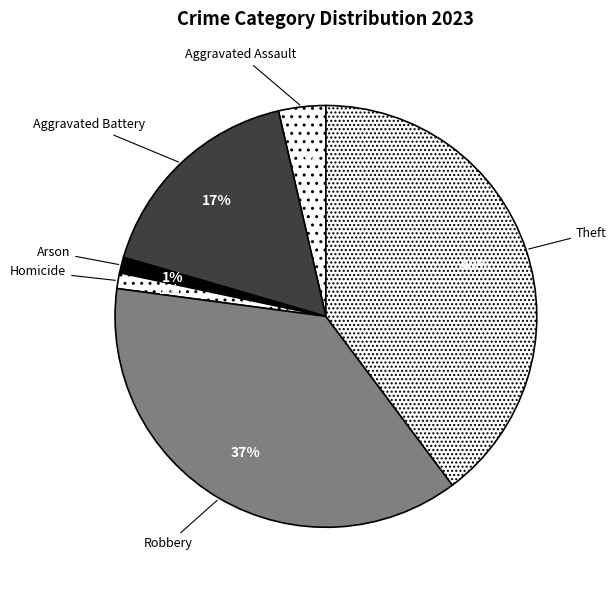

To the nearest percent, what is the difference between the Theft and Aggravated Battery slice percentages?

23%